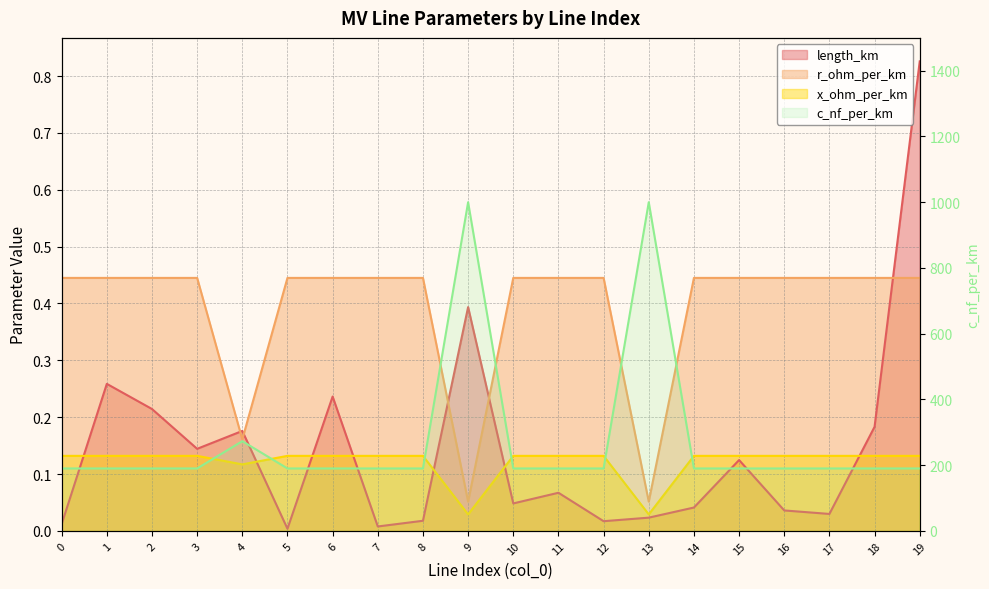

True or false: r_ohm_per_km has a value of 0.4 at 3.

True